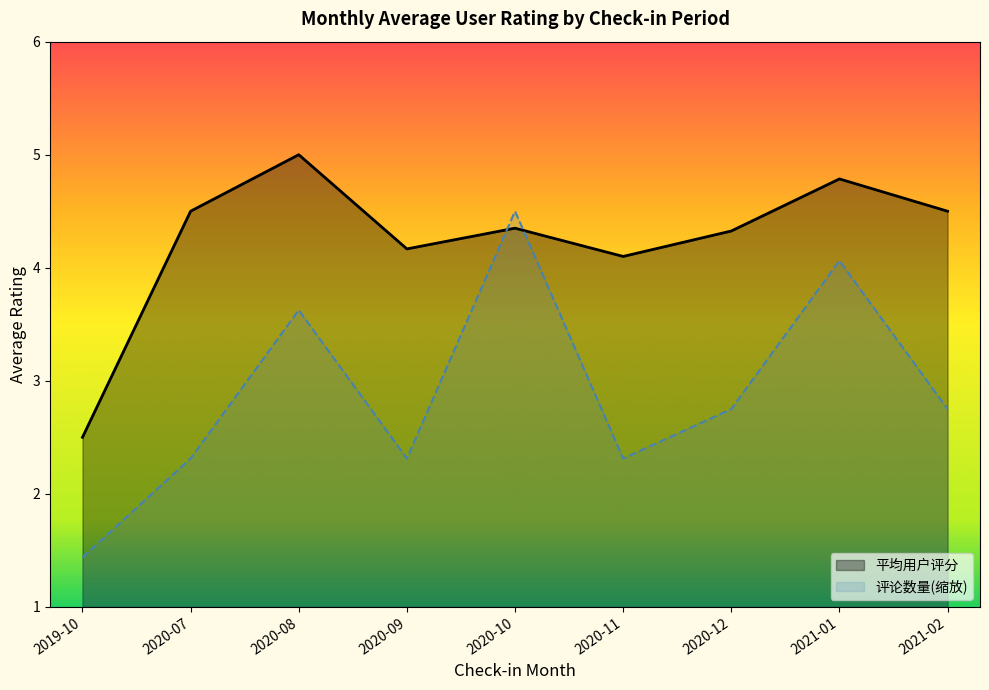

What is the minimum value for 平均用户评分?

2.5